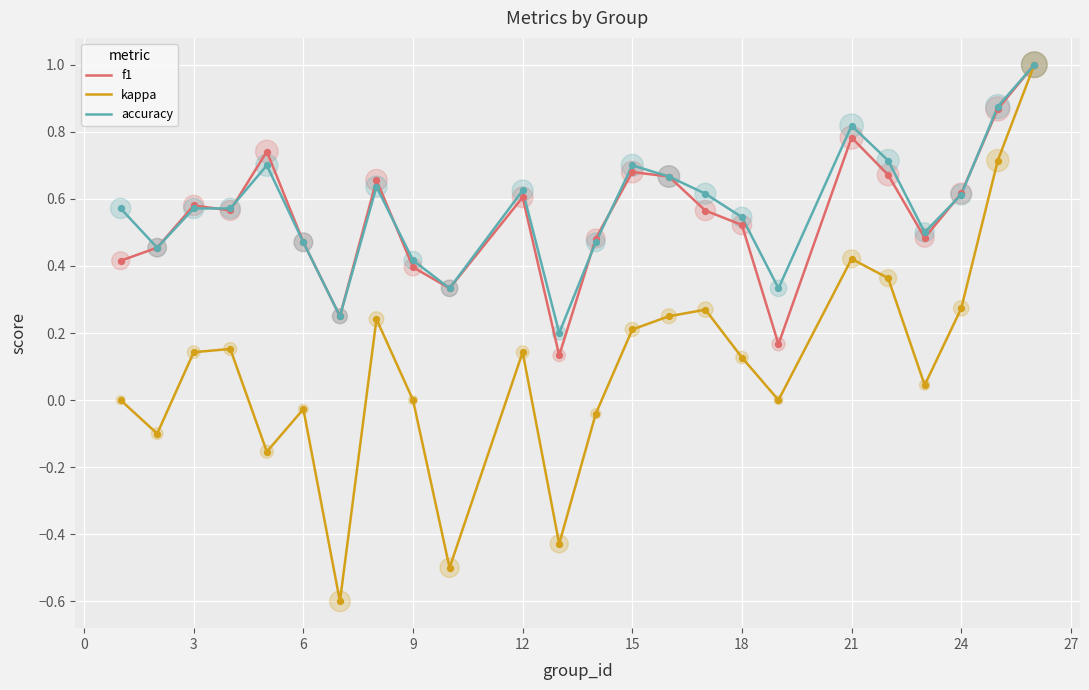

What is the maximum value shown in the chart?

1.0